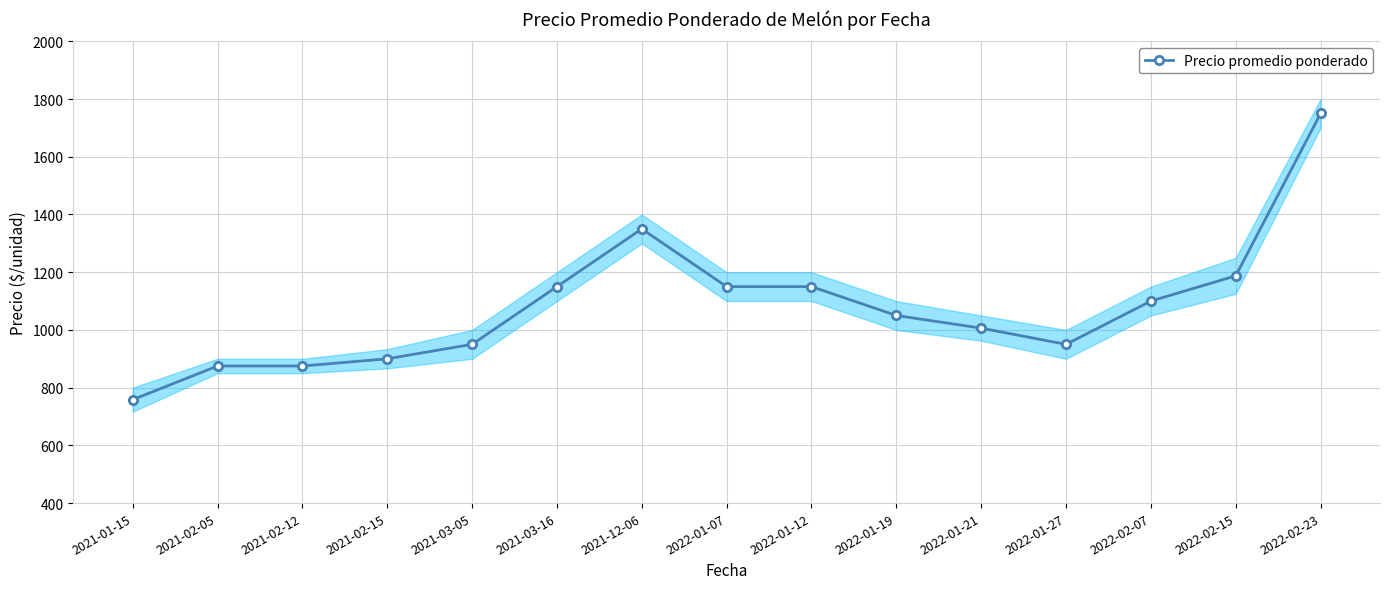

How many lines are shown in the chart?

1